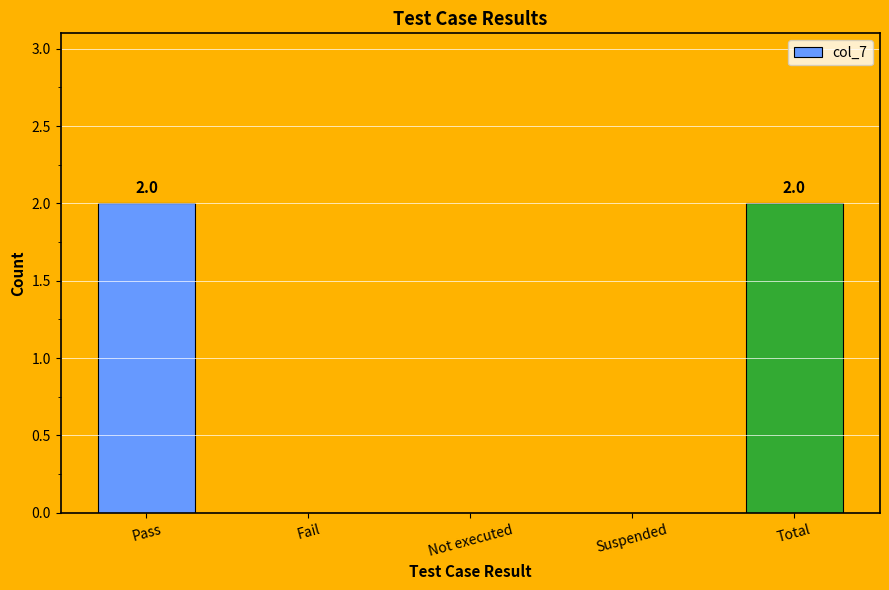

What is the maximum value shown in the chart?

2